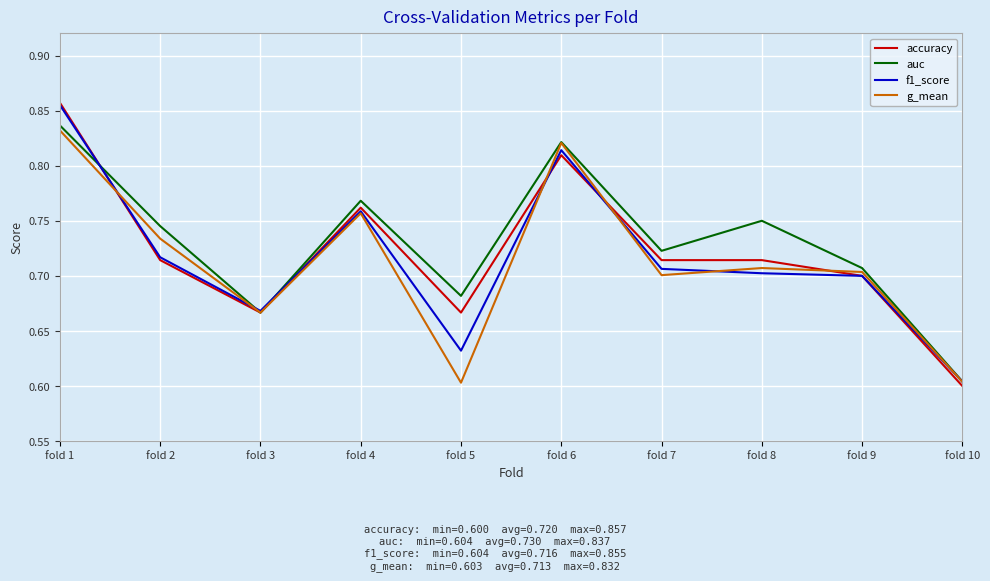

True or false: auc and accuracy cross at least once.

True